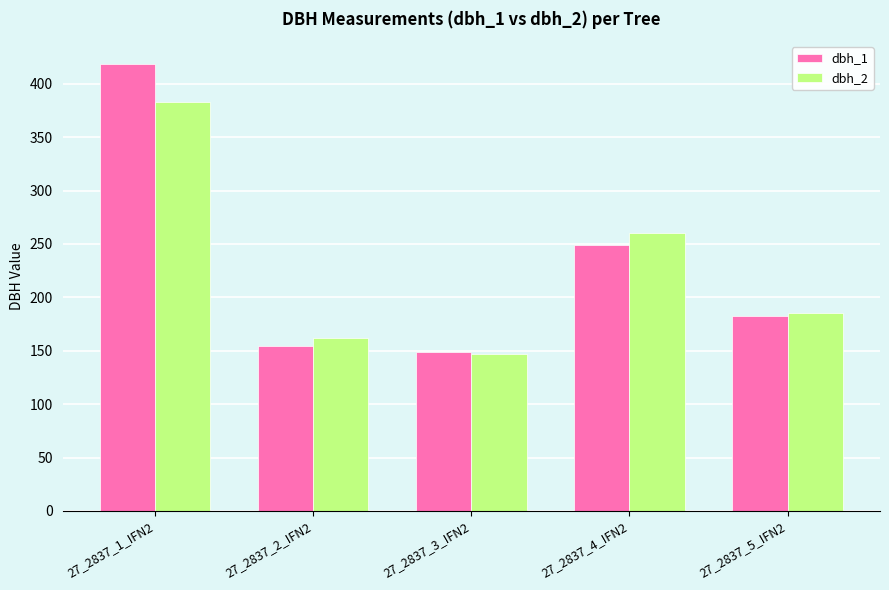

What is the sum of the dbh_1 values at 27_2837_4_IFN2 and 27_2837_1_IFN2?

668